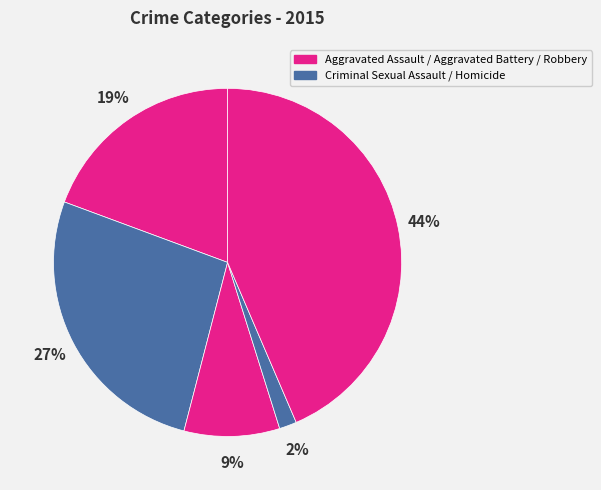

Which category has the biggest portion of the pie?

Robbery